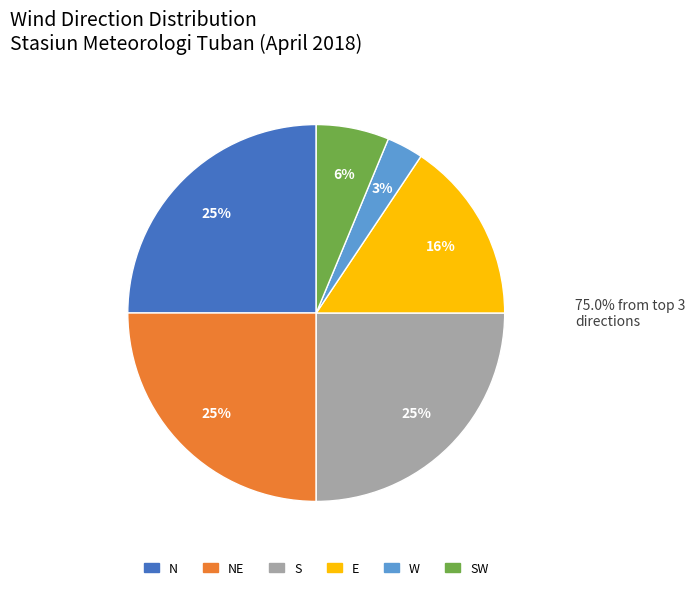

Which has a higher value, NE or E?

NE